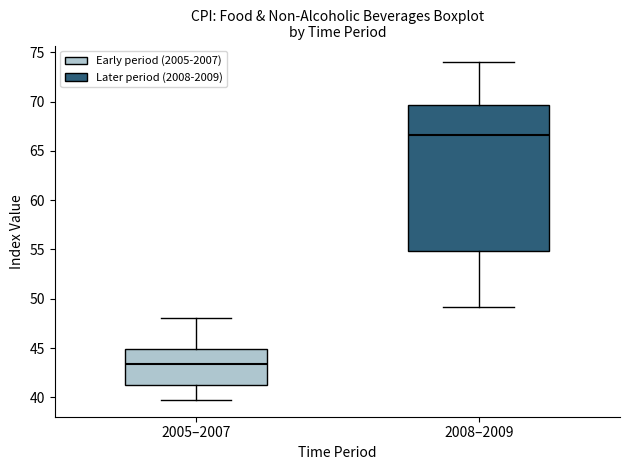

Which box's median line is the lowest?

2005–2007